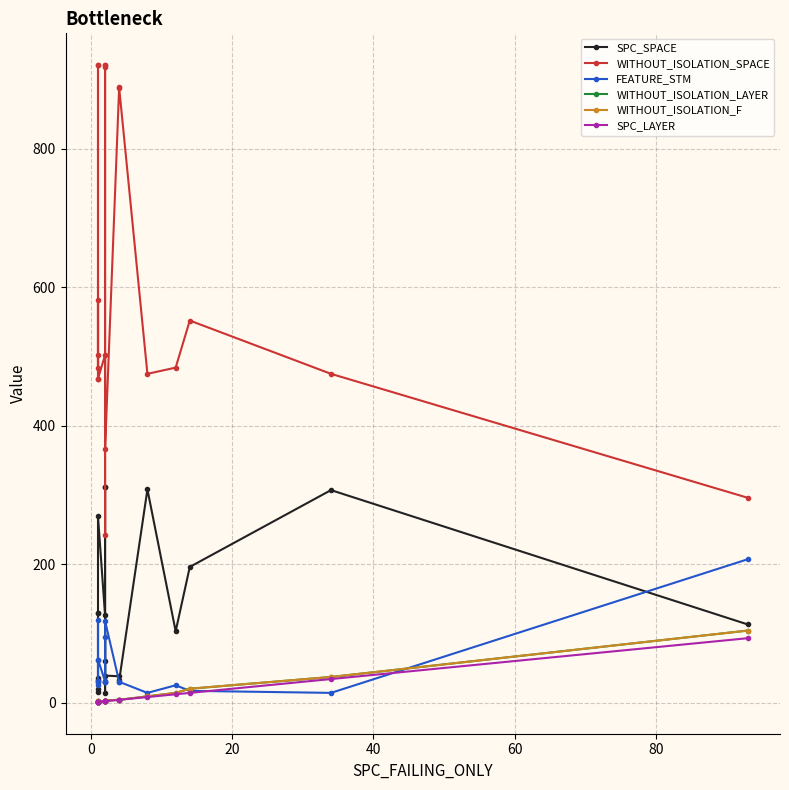

True or false: WITHOUT_ISOLATION_F and WITHOUT_ISOLATION_SPACE cross at least once.

False